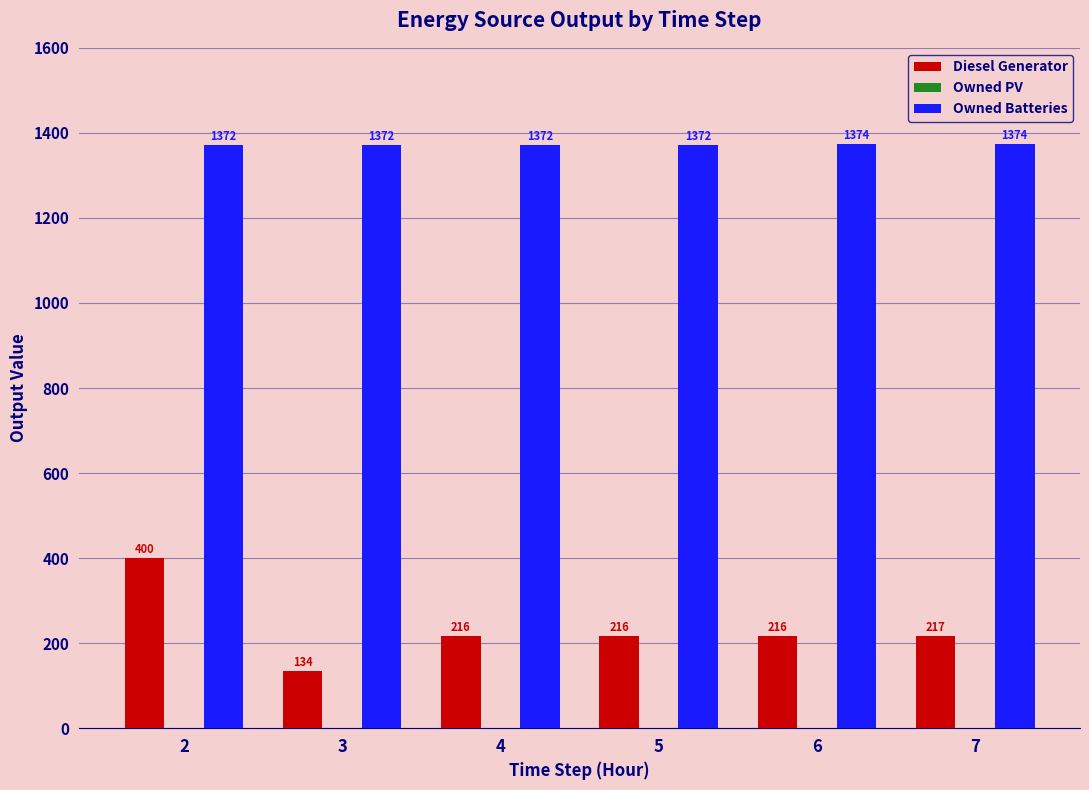

What is the difference between the Diesel Generator values at 4 and 2?

184.0